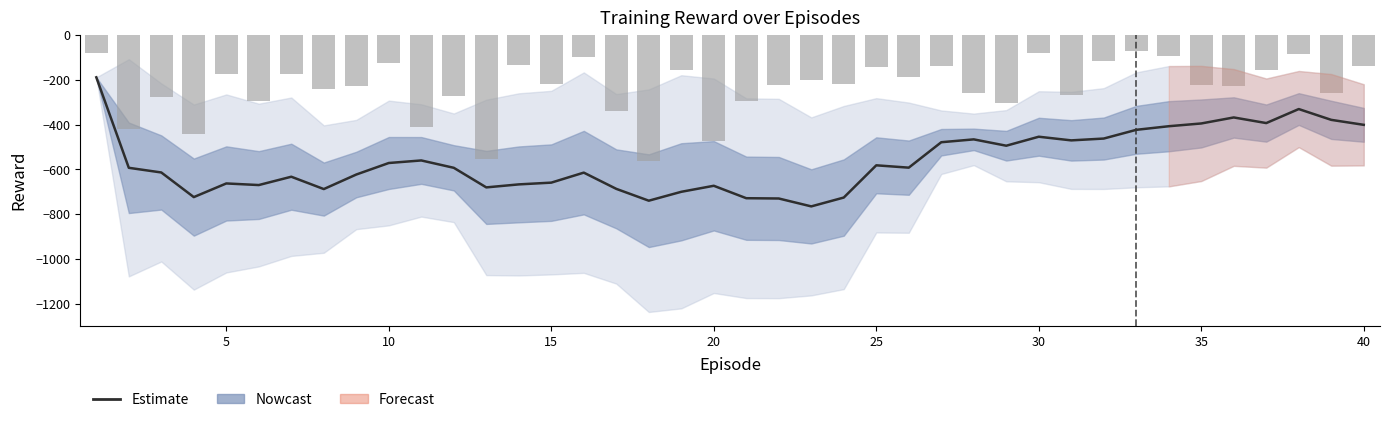

Between 25 and 35, which is larger?

35